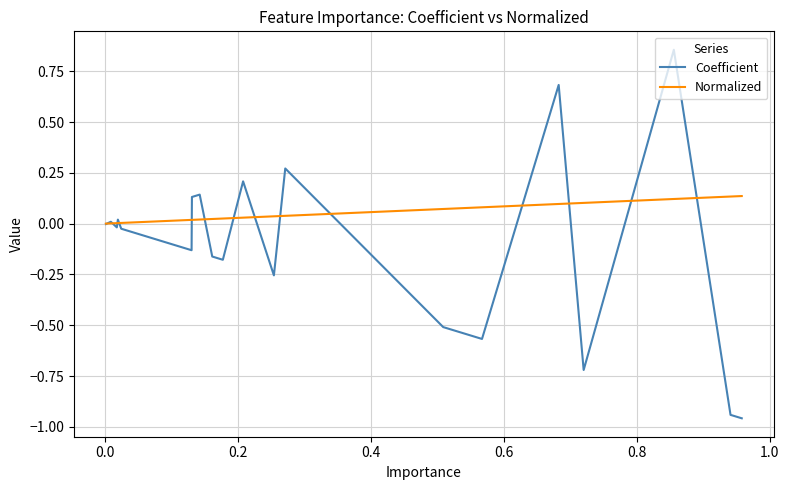

How many lines are shown in the chart?

2